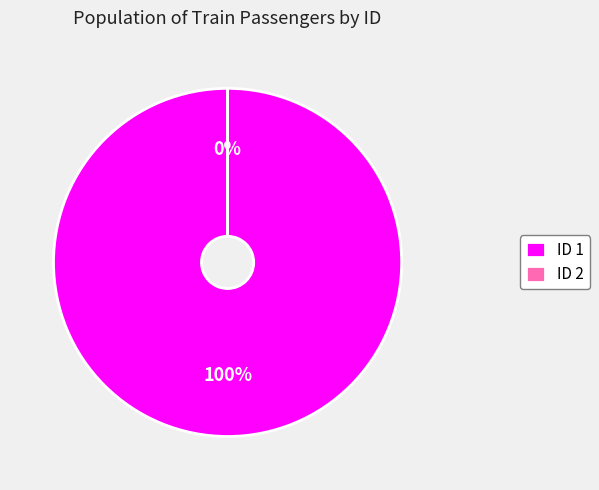

Which slice is the largest?

ID 1